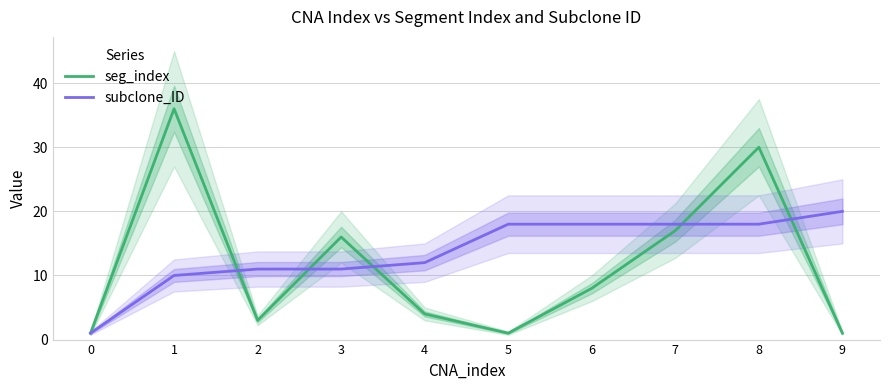

At which label is subclone_ID closest to 10?

1